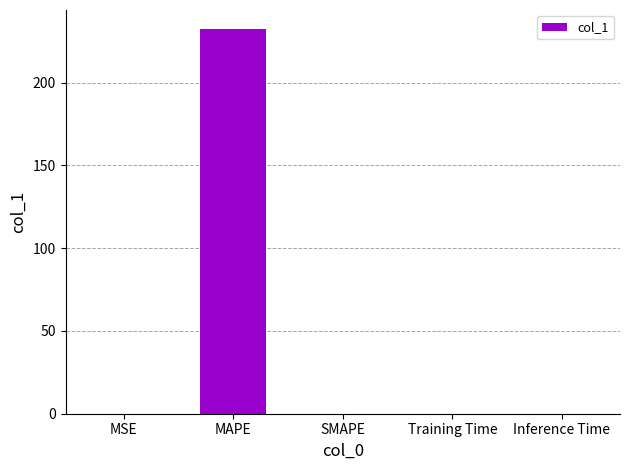

What is the sum of all values?

232.3